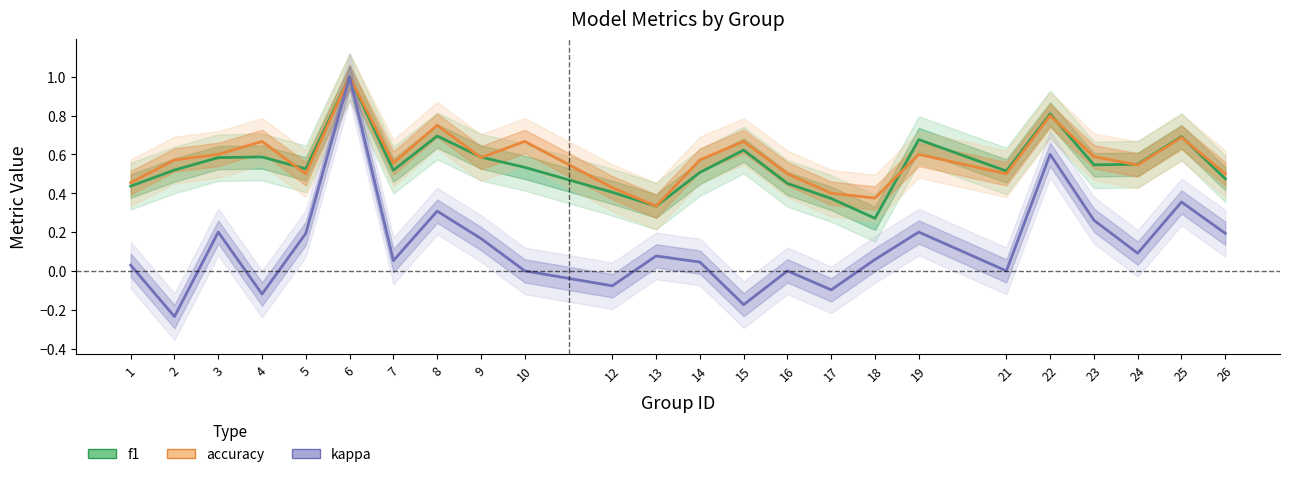

True or false: kappa and f1 intersect in this chart.

False